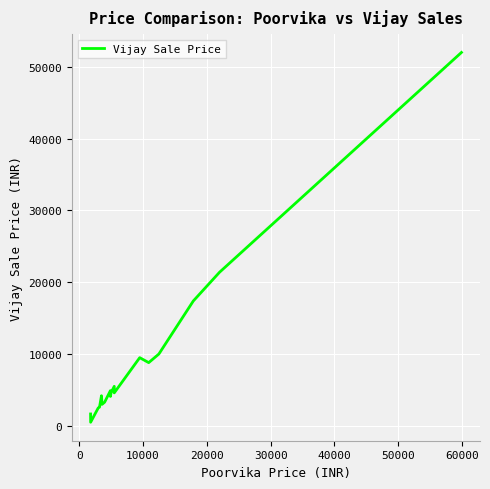

Reading left to right, list all the values displayed in this chart.

1649	499	2490	2490	2599	4190	4190	2990	3290	3290	4900	4090	4090	4090	4590	4590	5500	4590	9490	8800	9999	17390	21390	51999	51999	51999